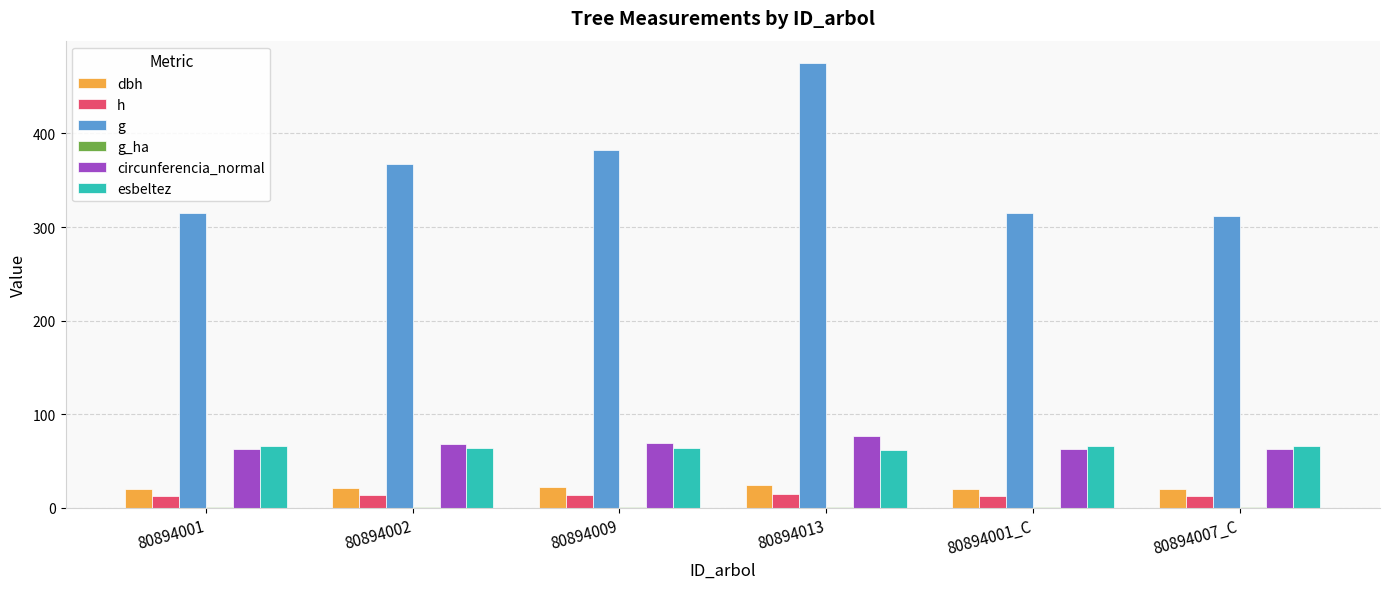

The value of circunferencia_normal at 80894013 is 77.3. True or false?

True